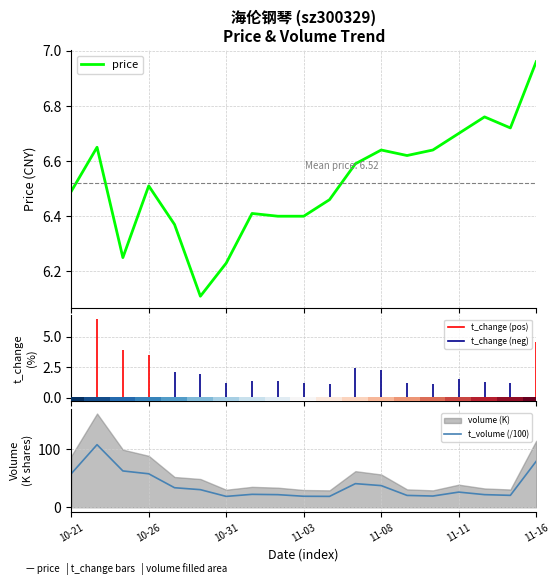

How many distinct data groups are displayed?

3